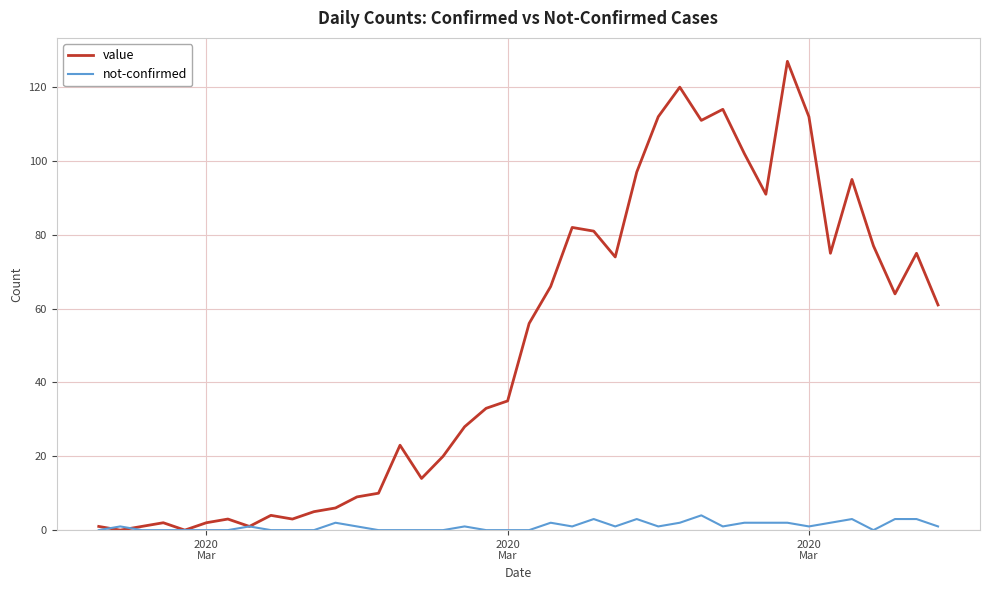

Rank the series by their average value, from lowest to highest.

not-confirmed, value